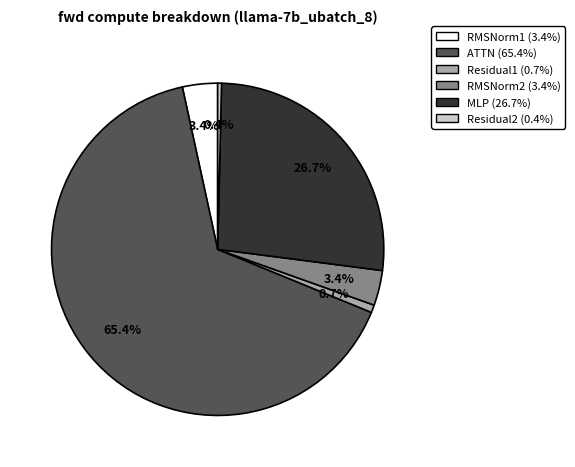

How much of the chart is everything except ATTN?

34.6%